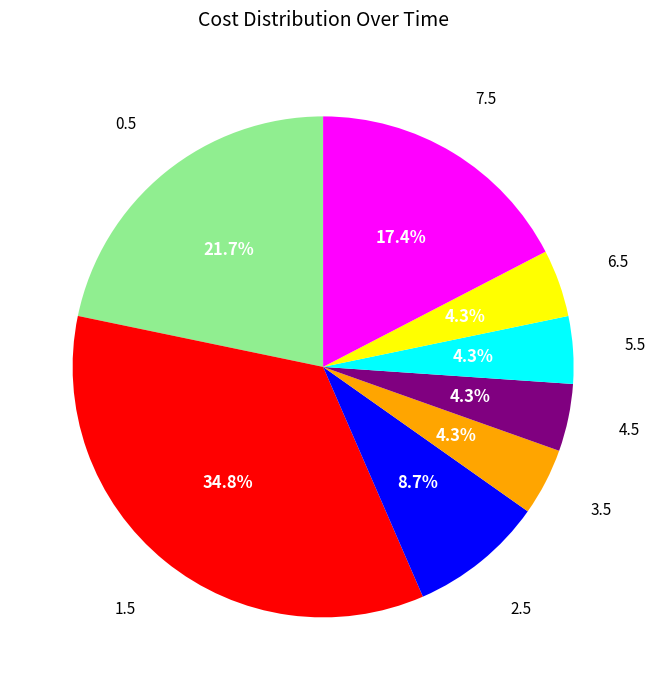

How many slices are in this pie chart?

8